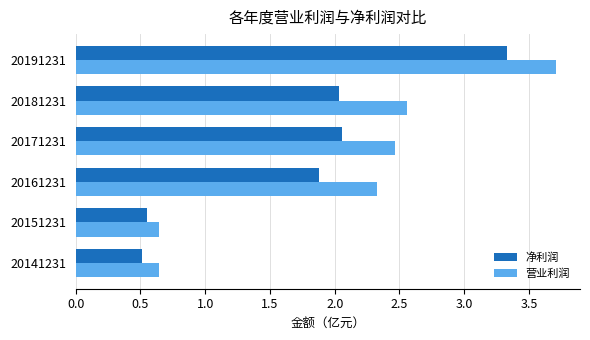

What is the difference between the 净利润 values at 20161231 and 20191231?

1.5